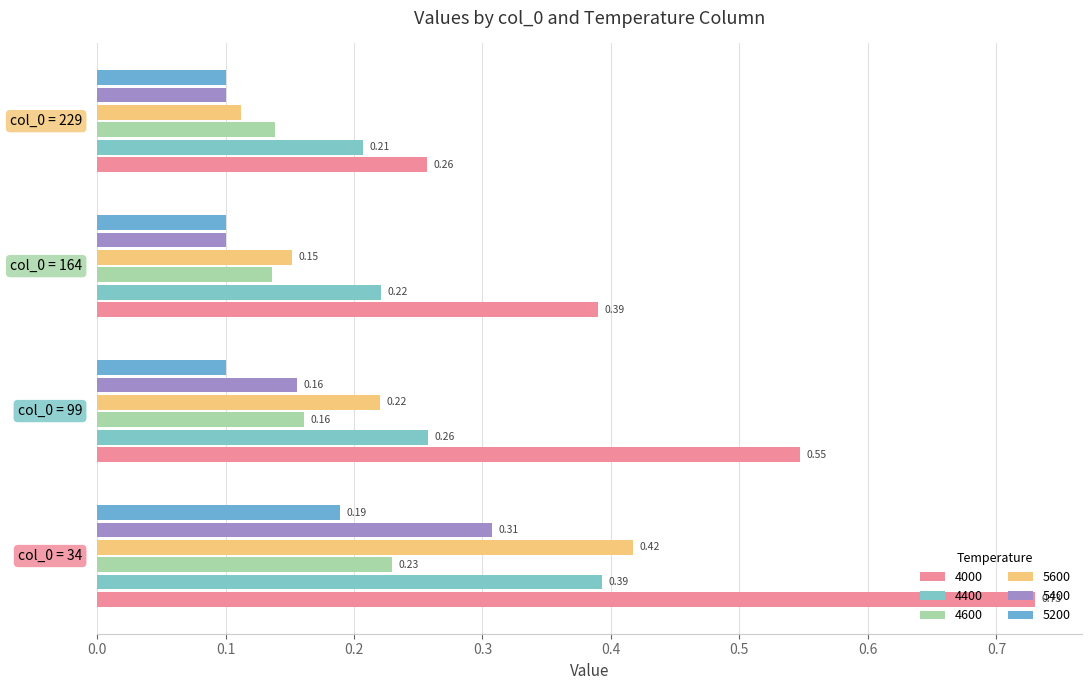

What is the value of the 4600 bar at the 1st from the left?

0.2